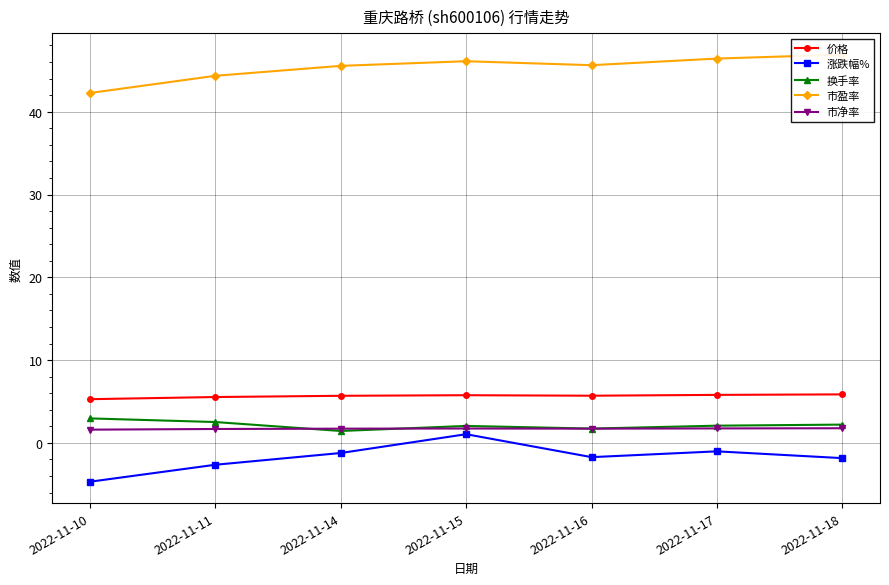

Reading left to right, extract all data points from this chart.

价格: 2022-11-10=5.3	2022-11-11=5.5	2022-11-14=5.7	2022-11-15=5.8	2022-11-16=5.7	2022-11-17=5.8	2022-11-18=5.9
涨跌幅%: 2022-11-10=-4.7	2022-11-11=-2.6	2022-11-14=-1.2	2022-11-15=1.1	2022-11-16=-1.7	2022-11-17=-1.0	2022-11-18=-1.8
换手率: 2022-11-10=3.0	2022-11-11=2.5	2022-11-14=1.4	2022-11-15=2.0	2022-11-16=1.7	2022-11-17=2.1	2022-11-18=2.2
市盈率: 2022-11-10=42.3	2022-11-11=44.3	2022-11-14=45.5	2022-11-15=46.1	2022-11-16=45.6	2022-11-17=46.4	2022-11-18=46.9
市净率: 2022-11-10=1.6	2022-11-11=1.7	2022-11-14=1.7	2022-11-15=1.7	2022-11-16=1.7	2022-11-17=1.8	2022-11-18=1.8